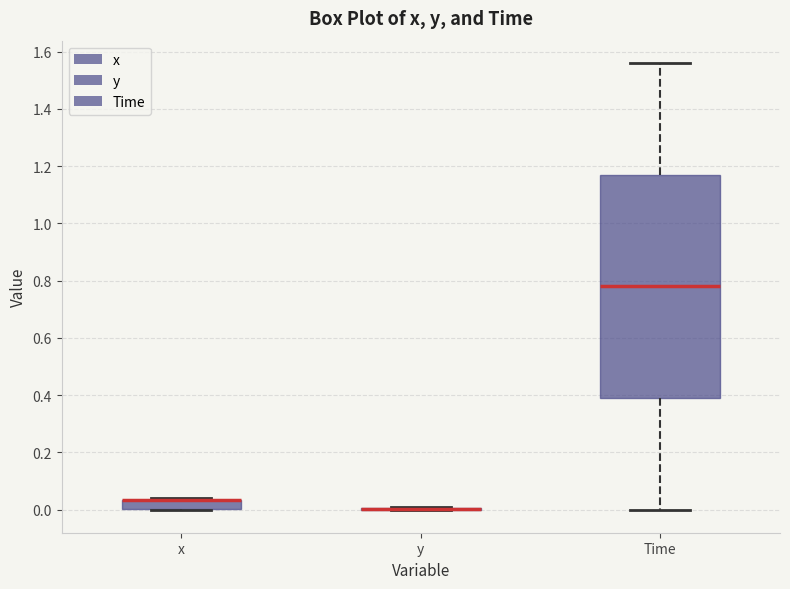

Reading left to right, read every box against the y-axis: the position of its median line, the range the box covers, and the ends of its whiskers. The values are not printed on the chart, so give them approximately, as read against the axis.

x: median 0.04 (drawn on the box's upper edge), box 0.00 to 0.04, whiskers 0.00 to 0.04
y: box collapsed to a line at 0.00, whiskers 0.00 to 0.02
Time: median 0.78, box 0.40 to 1.18, whiskers 0.00 to 1.56